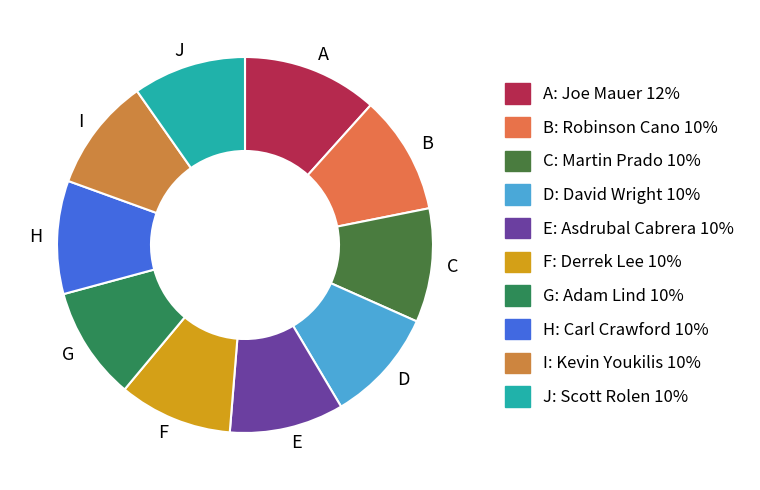

Is the sum of F and G greater than half?

No